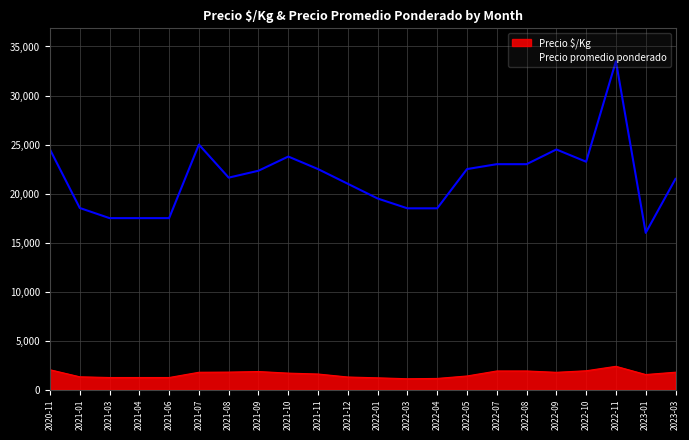

In Precio promedio ponderado, how many points are lower than both neighbors (excluding endpoints)?

3